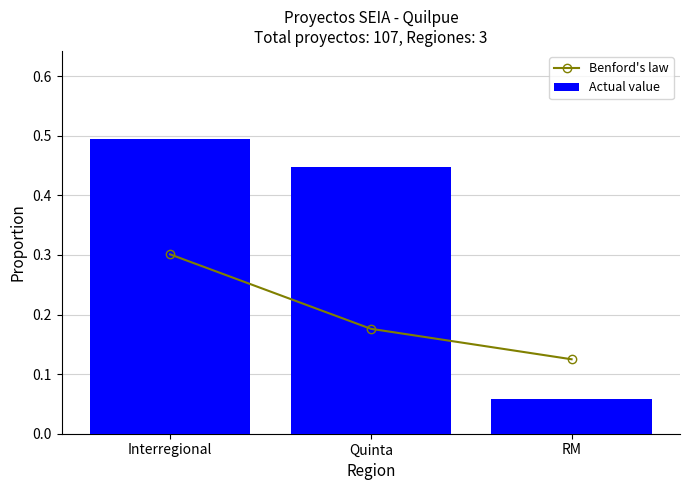

What is the smallest value displayed?

0.1